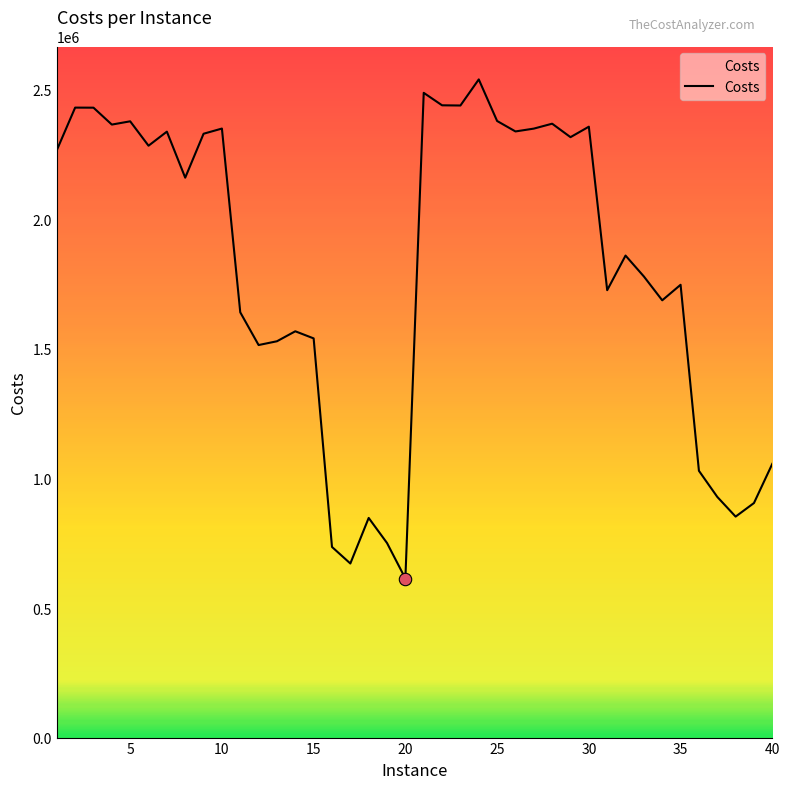

What is the difference between the maximum and minimum values?

1925842